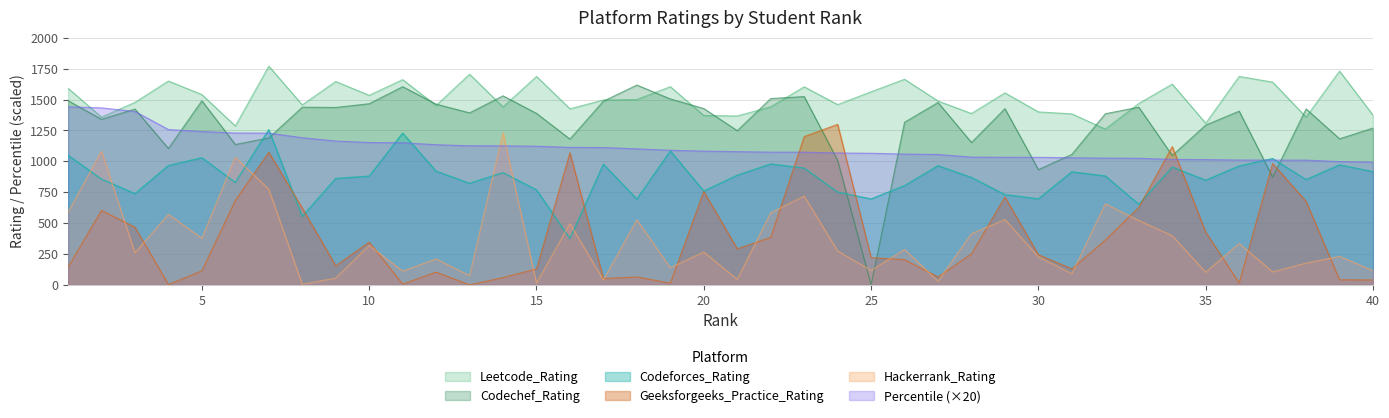

Which series has the widest spread of values?

Codechef_Rating